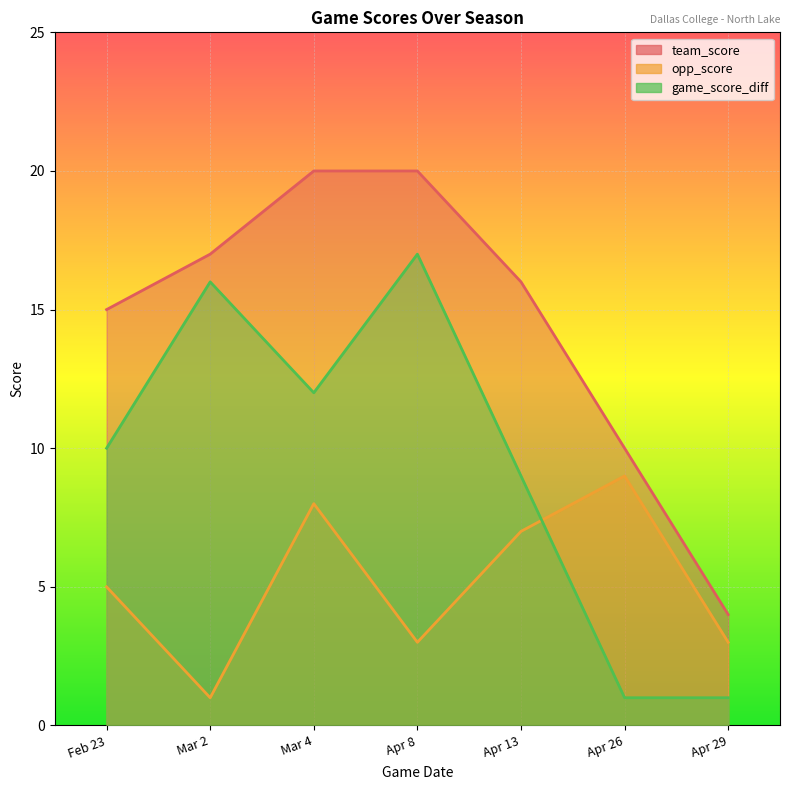

What are all the series names shown in the legend?

team_score, opp_score, game_score_diff